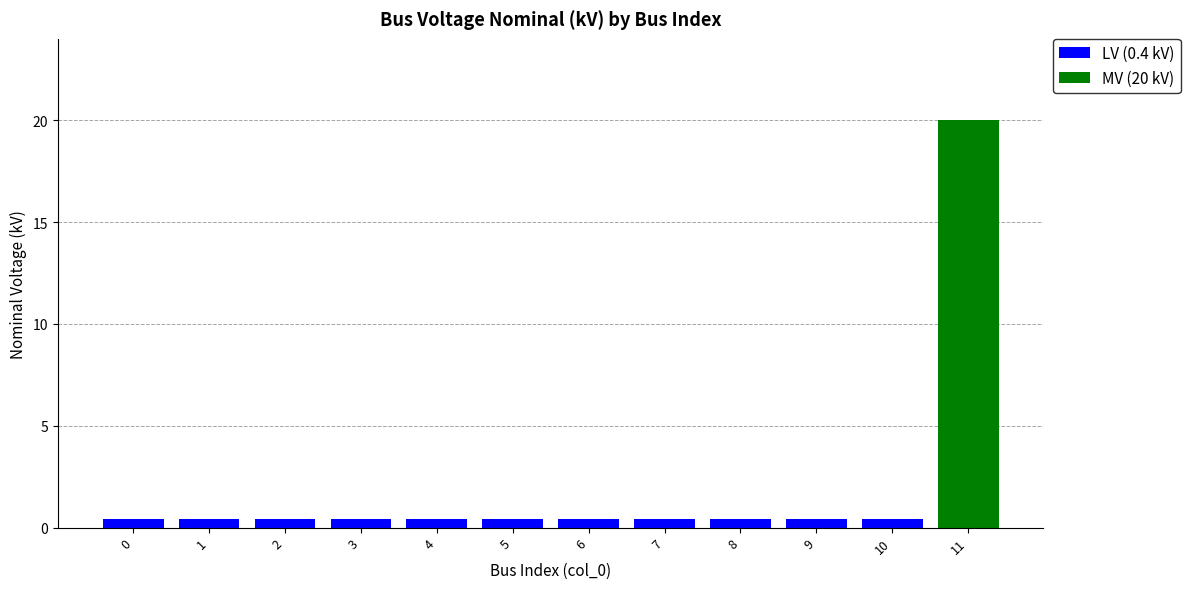

At which category is the sum across all series the highest?

11